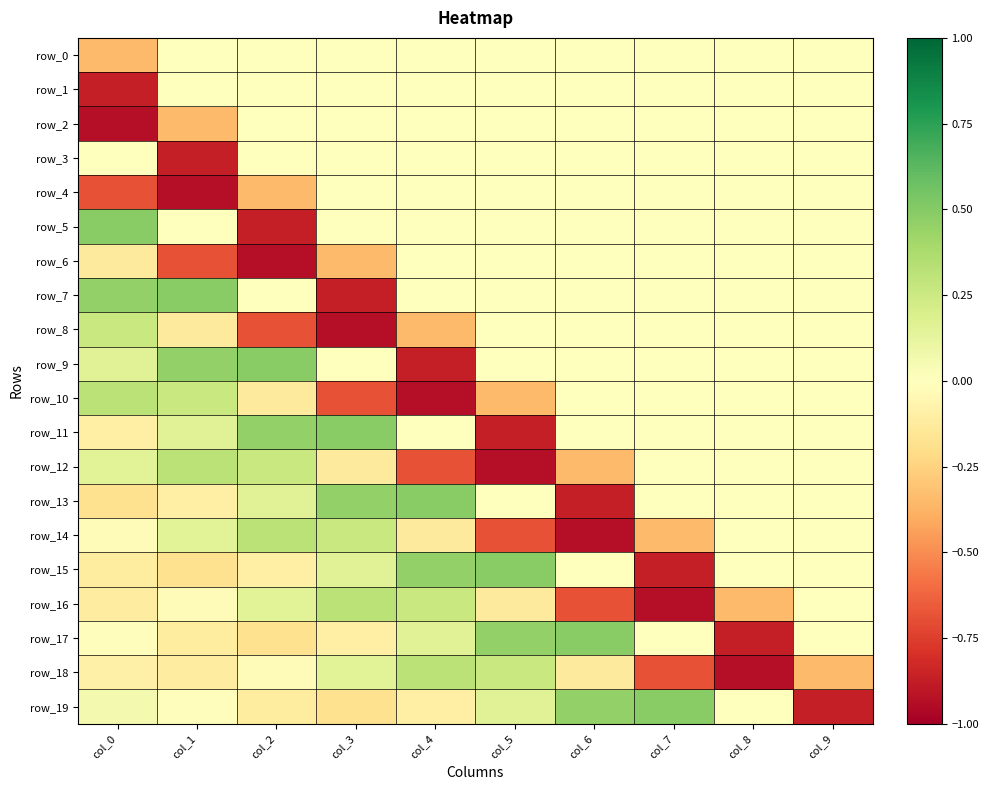

Which has a higher value, col_6 or col_8?

col_6